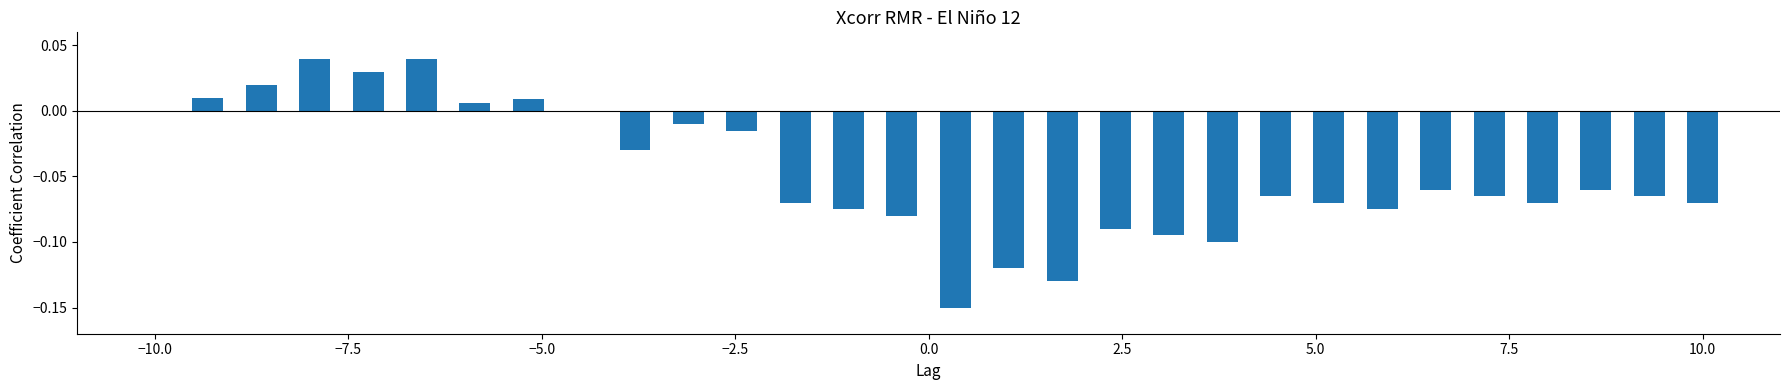

What is the sum of all values?

-1.4